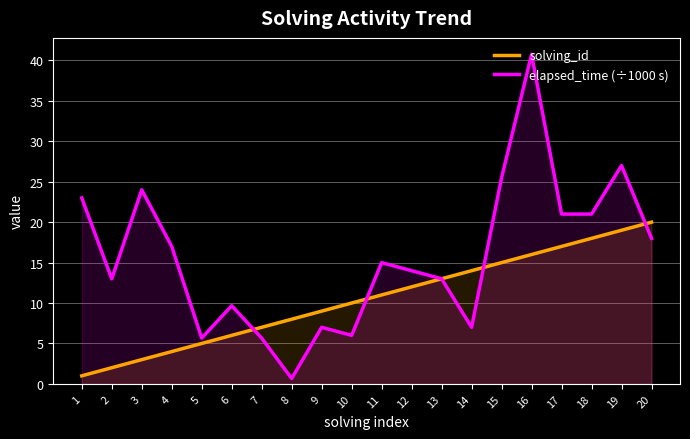

How many series are shown in this chart?

2